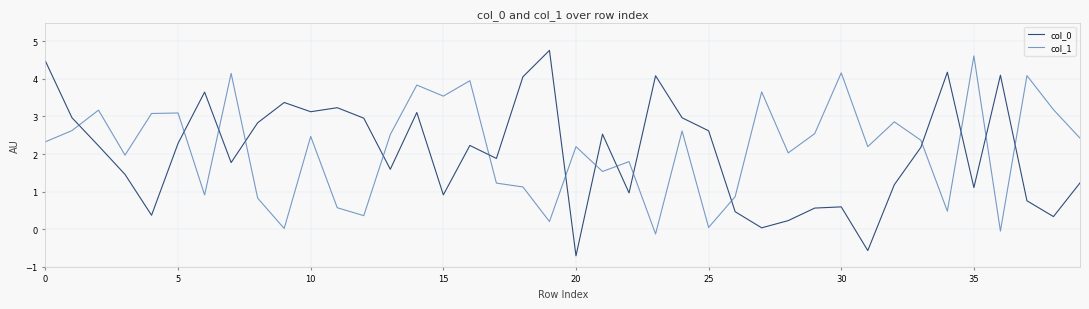

Which series ends up on top after the final intersection of col_0 and col_1?

col_1